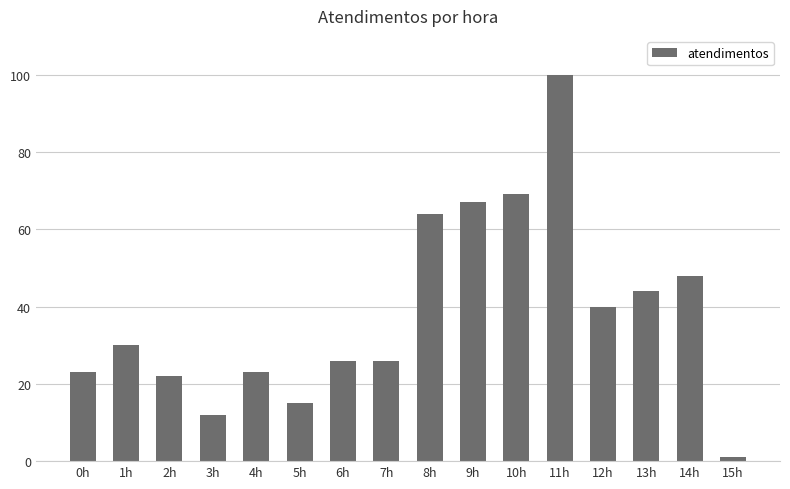

What is the average value?

38